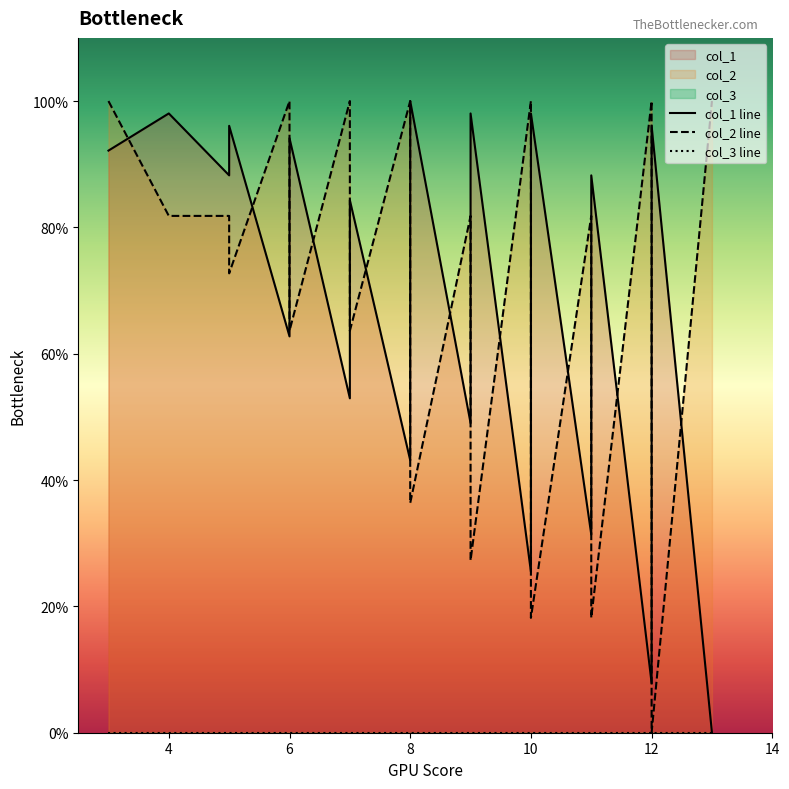

Does the chart display data point markers on the line(s)?

No